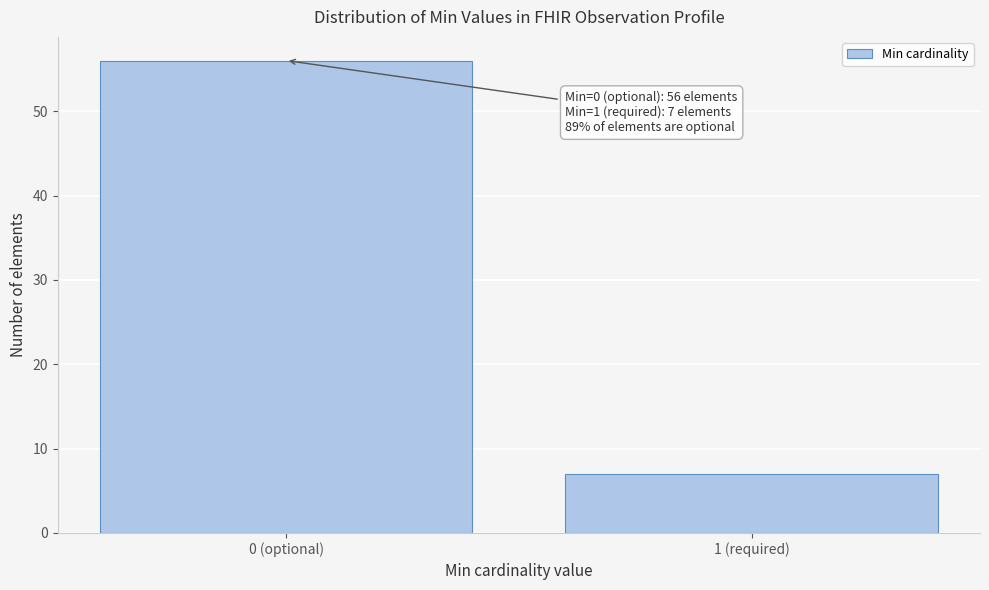

Reading right to left, list all the values displayed in this chart.

7	56